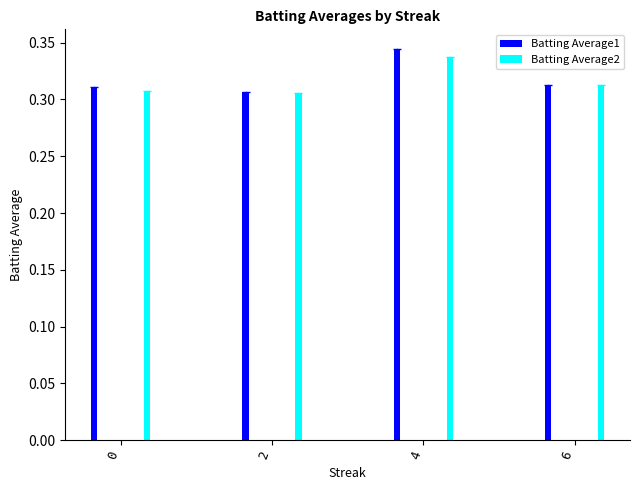

How many groups of bars are there?

4